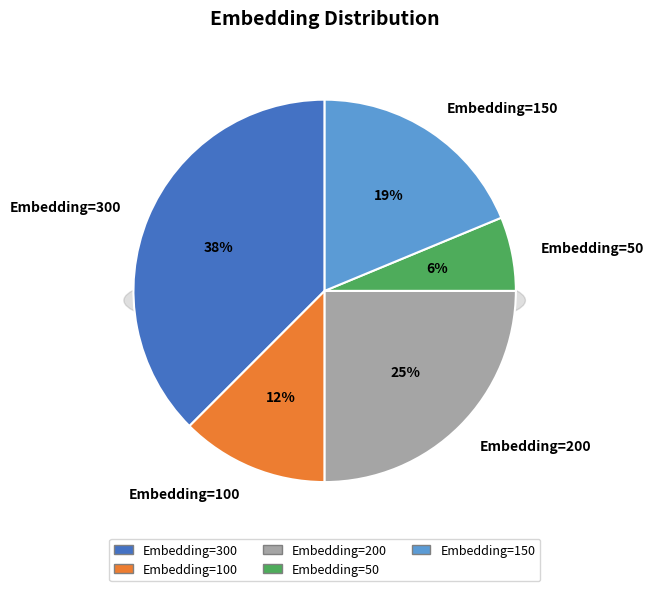

Combined, what portion of the pie is Embedding=200 and Embedding=100?

37.5%